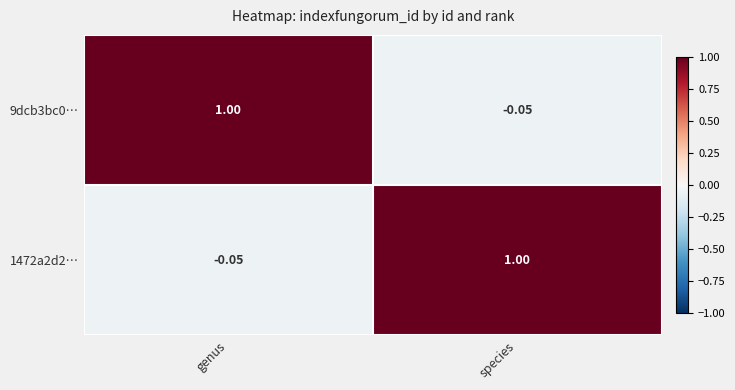

Count the number of categories in the chart.

2